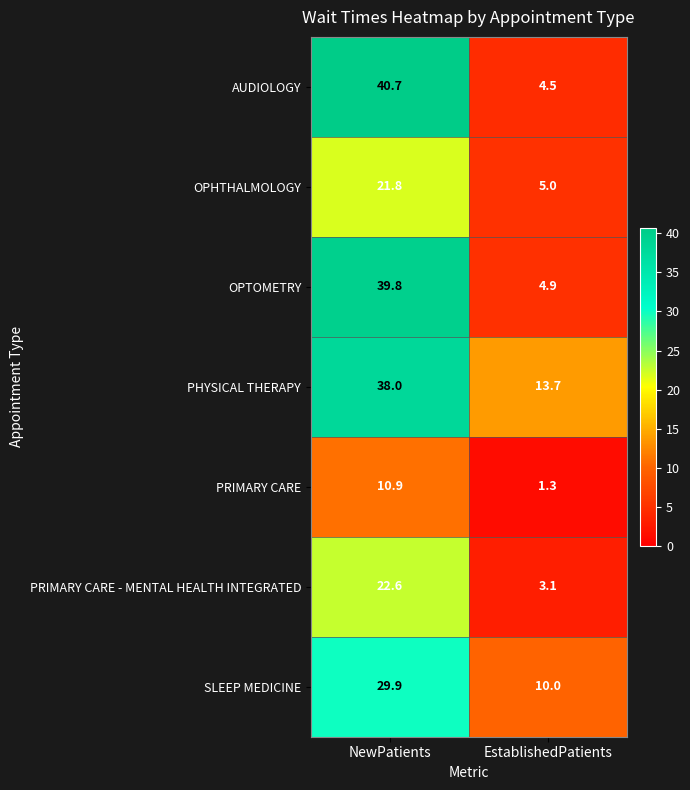

Reading left to right, what are all the values shown in this chart?

AUDIOLOGY: NewPatients=40.7	EstablishedPatients=4.5
OPHTHALMOLOGY: NewPatients=21.8	EstablishedPatients=5.0
OPTOMETRY: NewPatients=39.8	EstablishedPatients=4.9
PHYSICAL THERAPY: NewPatients=38.0	EstablishedPatients=13.7
PRIMARY CARE: NewPatients=10.9	EstablishedPatients=1.3
PRIMARY CARE - MENTAL HEALTH INTEGRATED: NewPatients=22.6	EstablishedPatients=3.1
SLEEP MEDICINE: NewPatients=29.9	EstablishedPatients=10.0